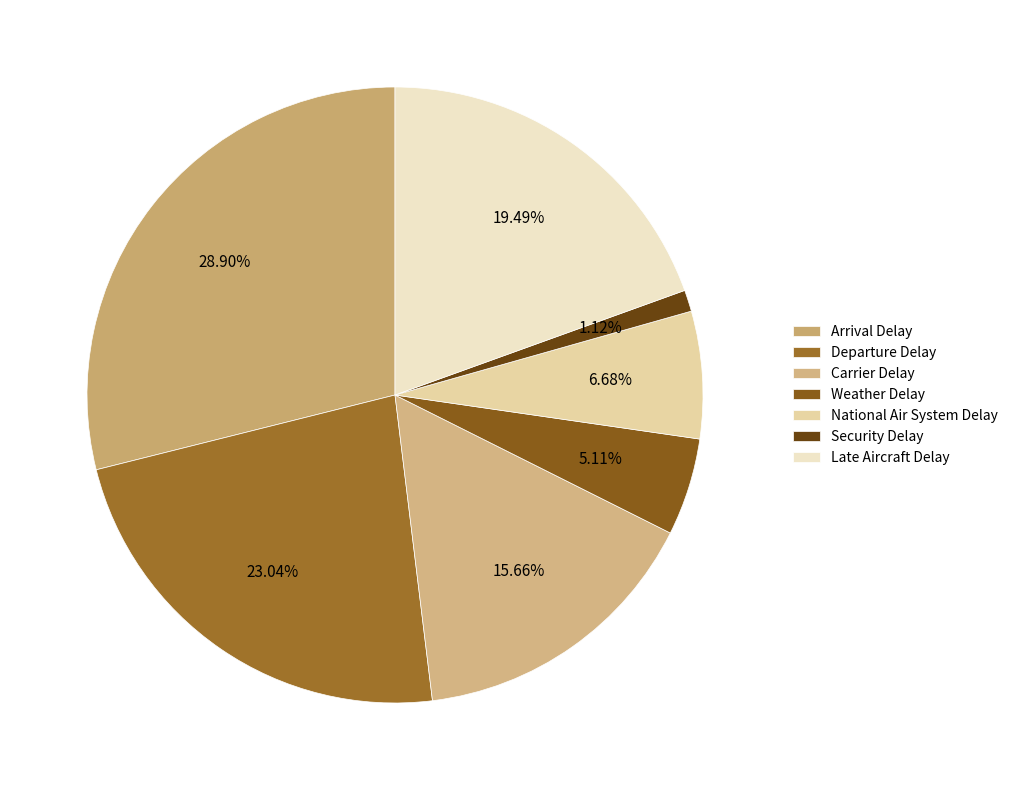

What is the smallest slice in the pie chart?

Security Delay